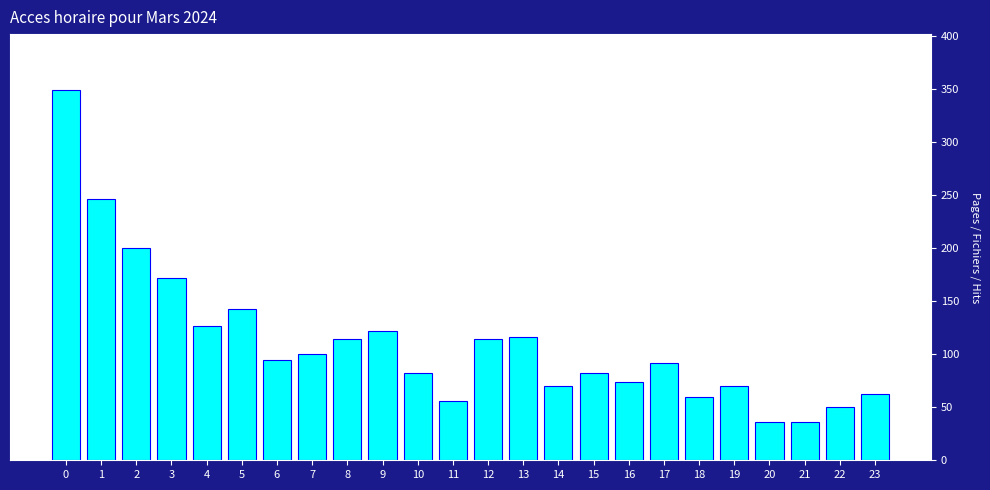

Reading left to right, transcribe all the data shown in this chart.

349	246	200	172	126	142	94	100	114	122	82	56	114	116	70	82	74	92	60	70	36	36	50	62